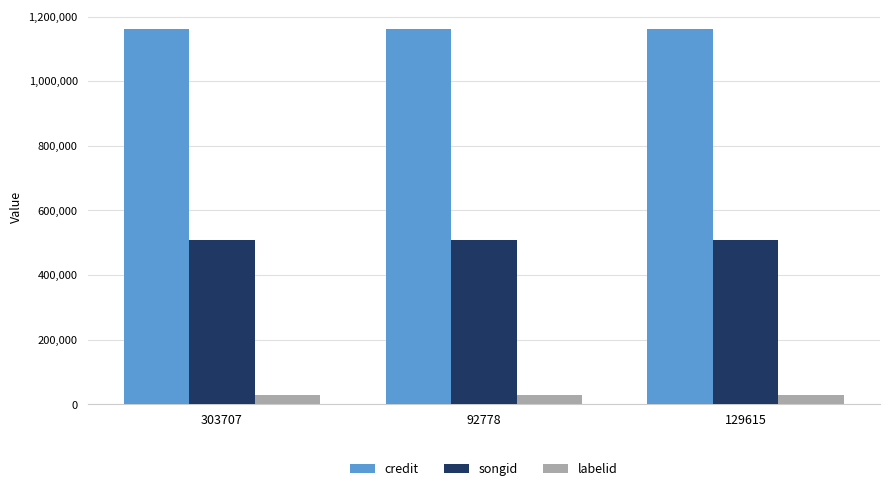

How many categories are shown in the chart?

3